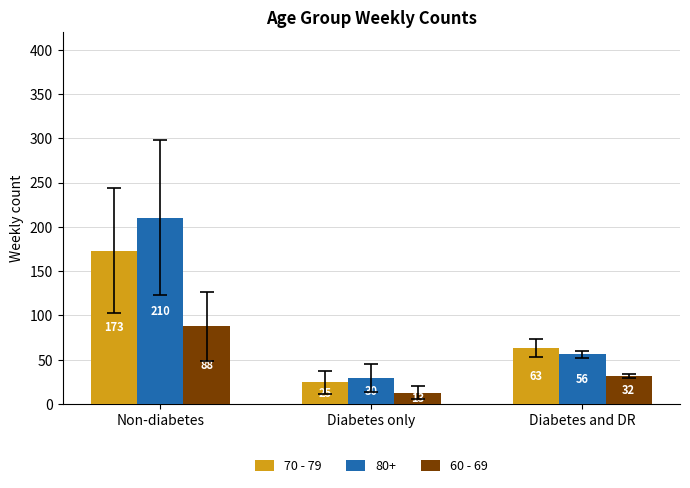

How many bars are there in total?

9